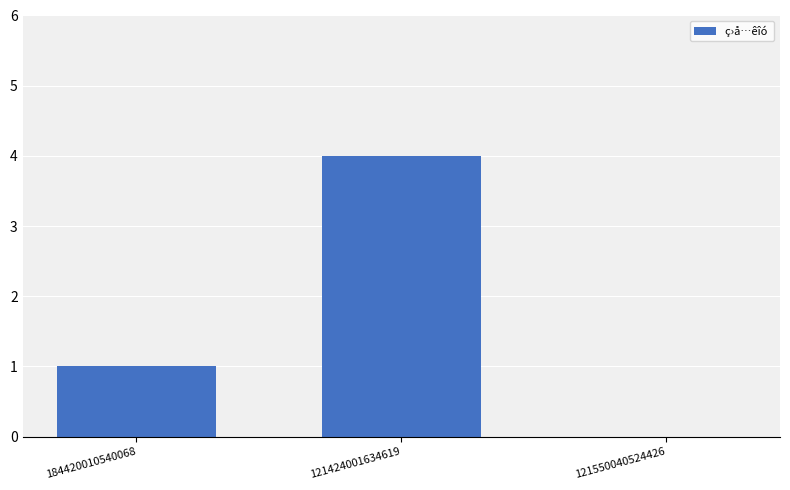

Is it true that the value at 121550040524426 is 0?

True